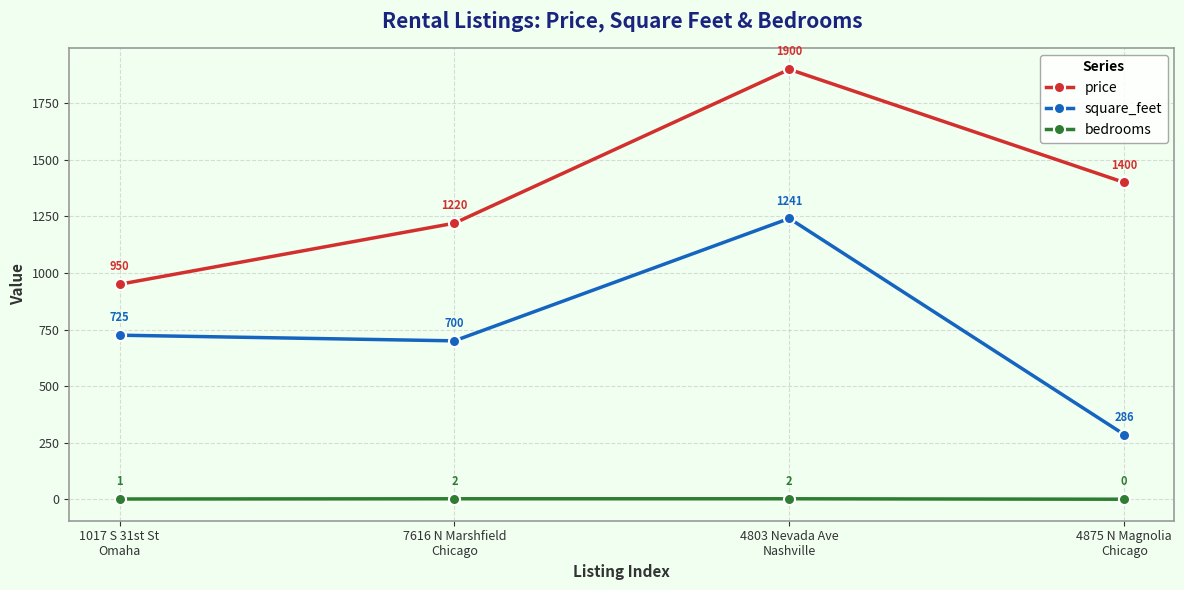

True or false: price and bedrooms cross at least once.

False